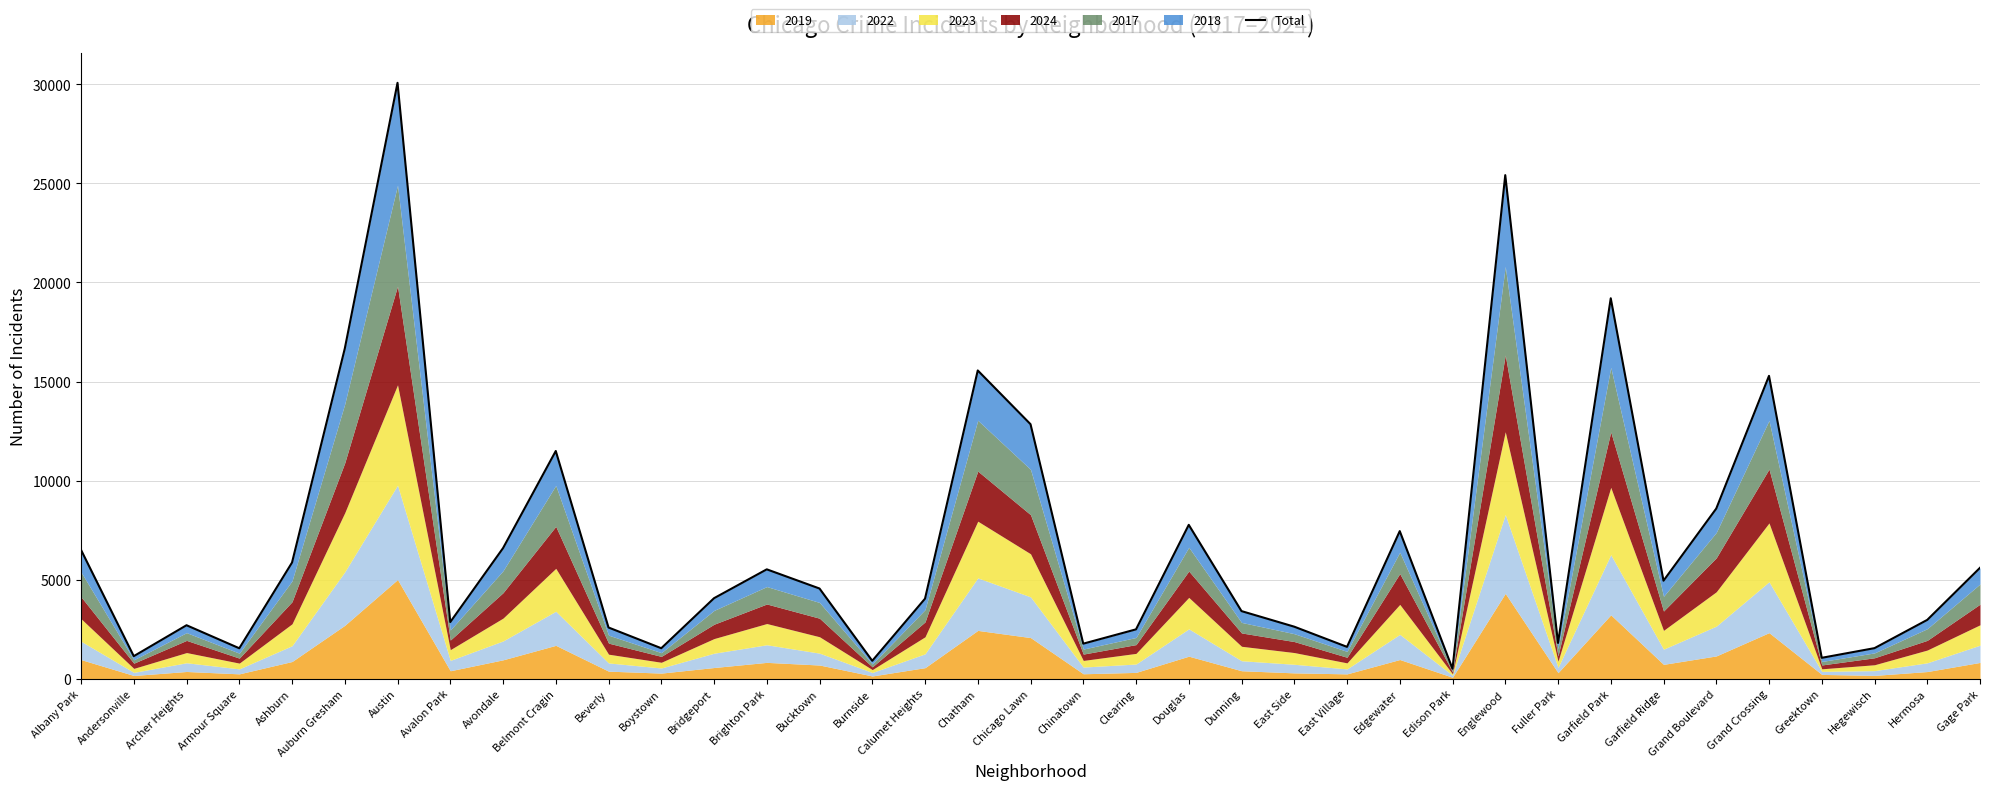

What is the greatest value displayed?

30074